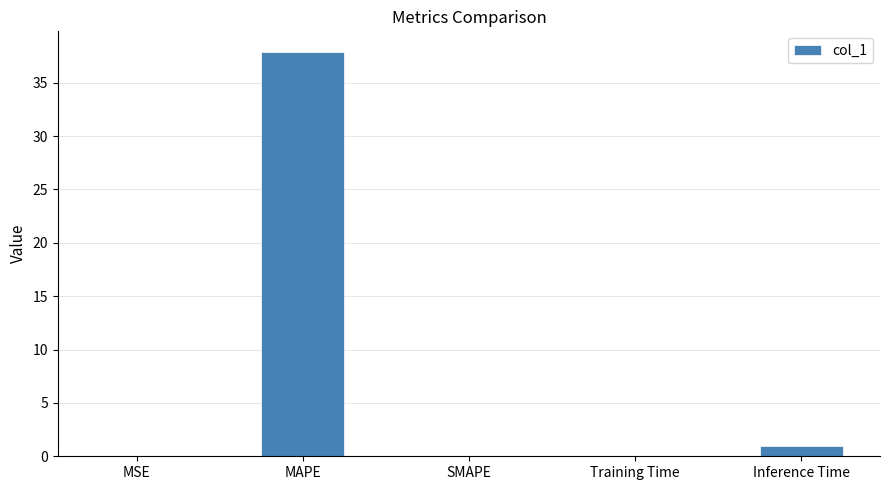

Between Inference Time and SMAPE, which is larger?

Inference Time